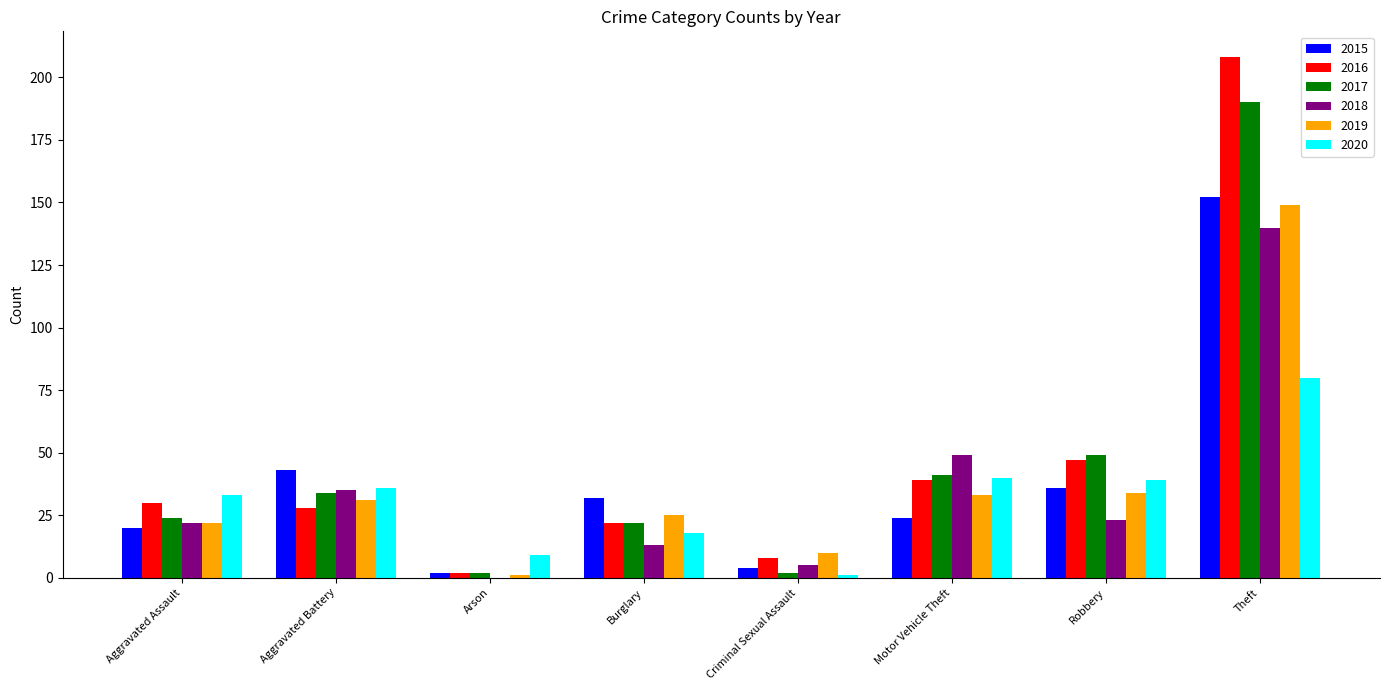

The 2015 series shows 58 at Robbery. True or false?

False